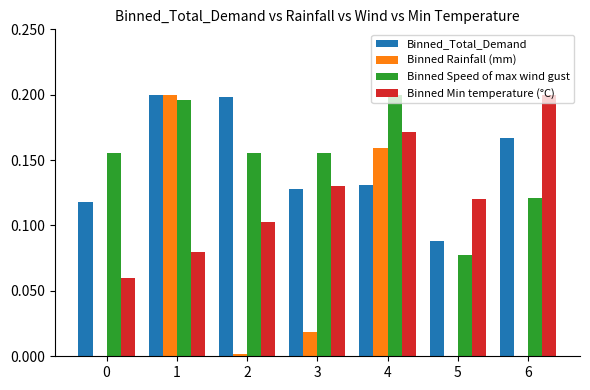

Between 2 and 5, which series saw the biggest shift?

Binned_Total_Demand